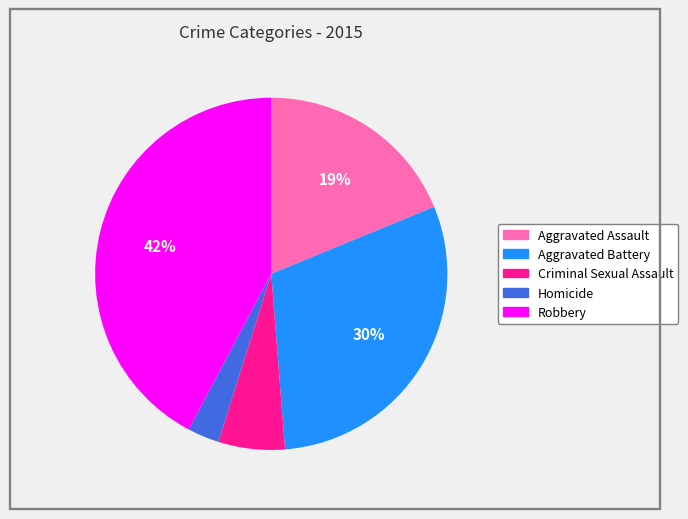

To the nearest percent, what percentage of the pie is Robbery?

42%